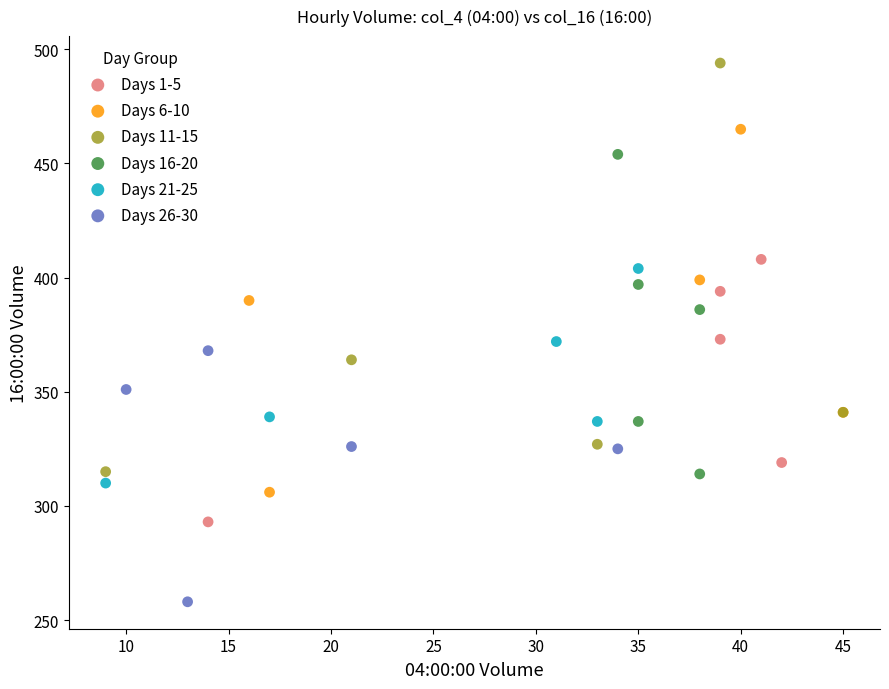

Which series has the largest Y range (max minus min)?

Days 11-15